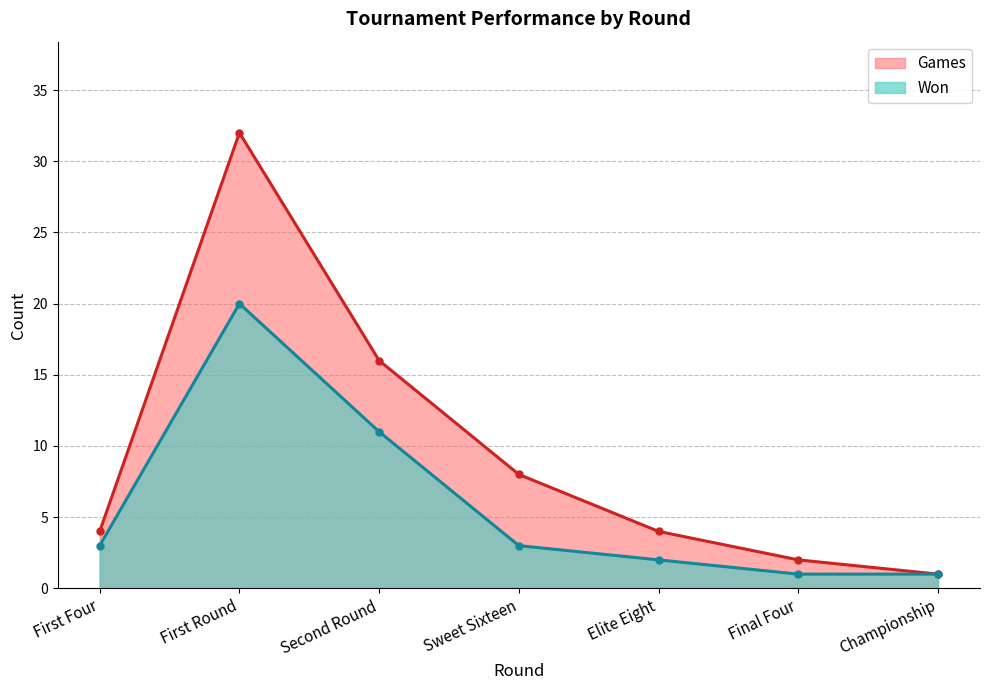

Rank the series at First Round from lowest to highest value.

Won, Games